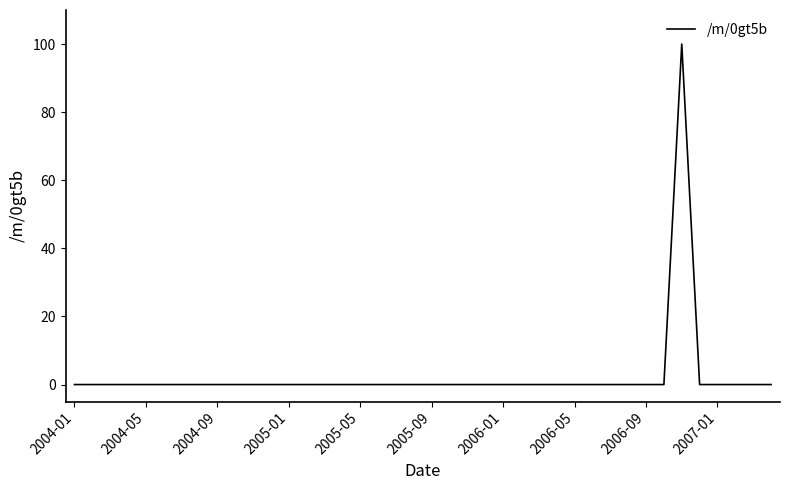

What is the difference between the maximum and minimum values?

100